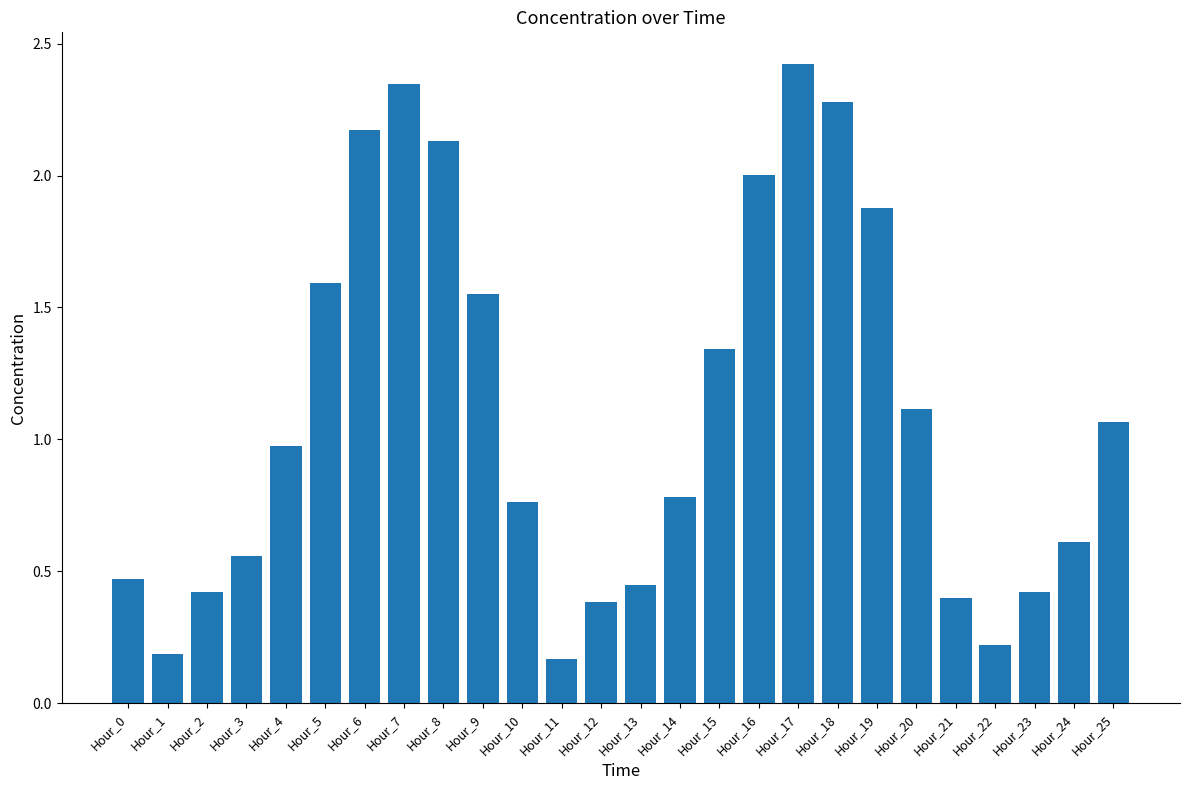

Which label corresponds to the largest value in the chart?

Hour_17